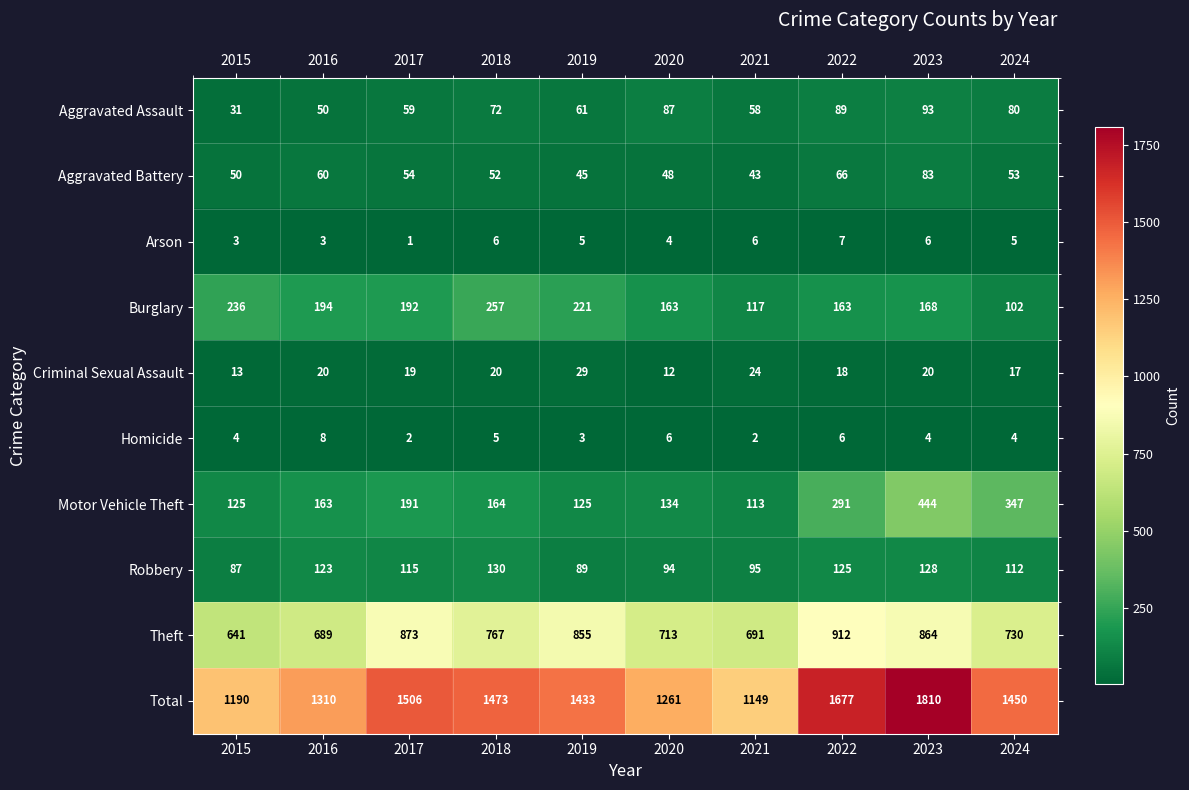

The Robbery series shows 94 at 2020. True or false?

True